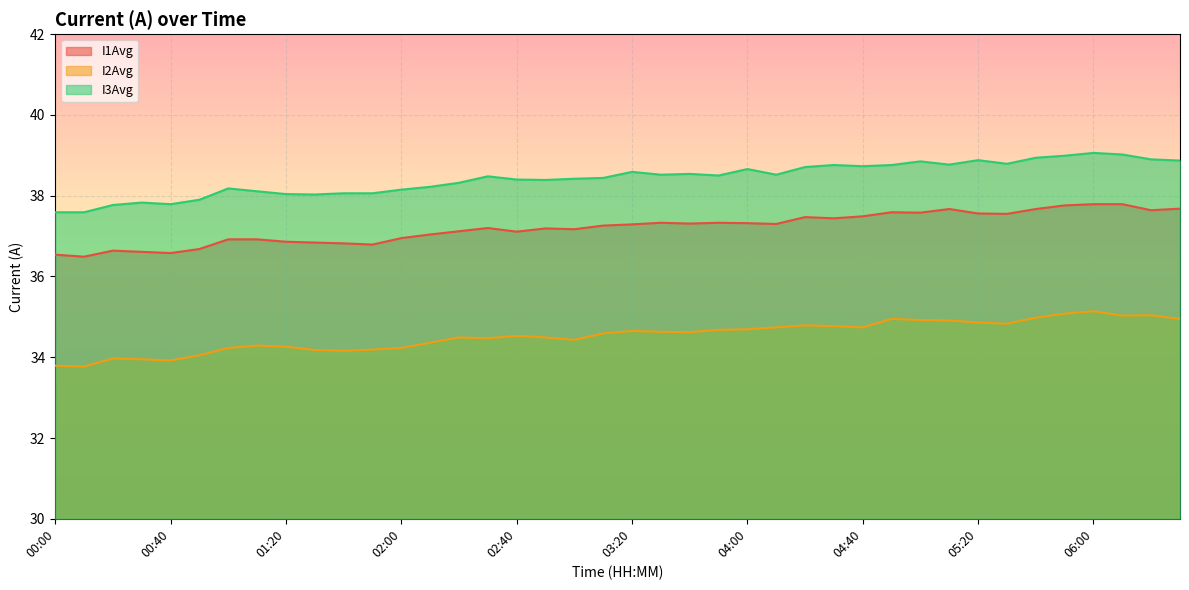

At 05:10, list the series in order from largest to smallest.

I3Avg, I1Avg, I2Avg